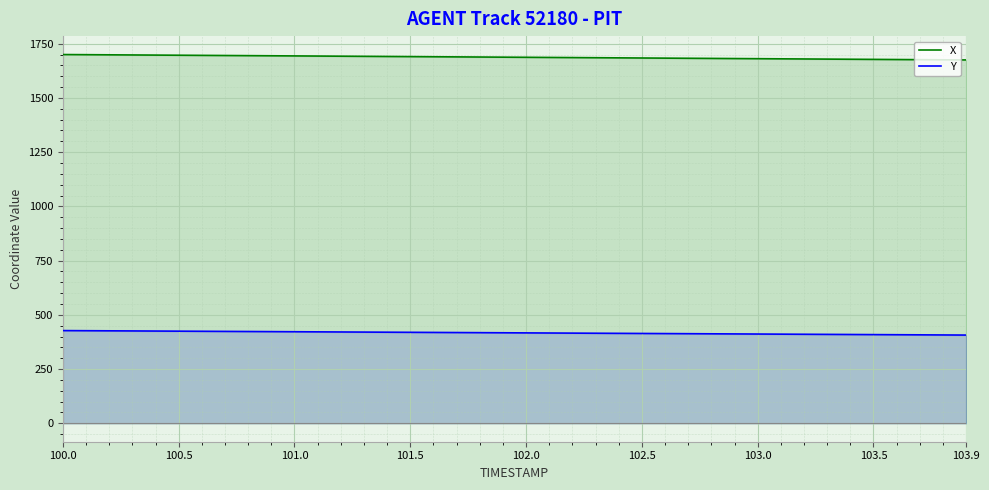

Where does the Y series first go above 417?

100.0